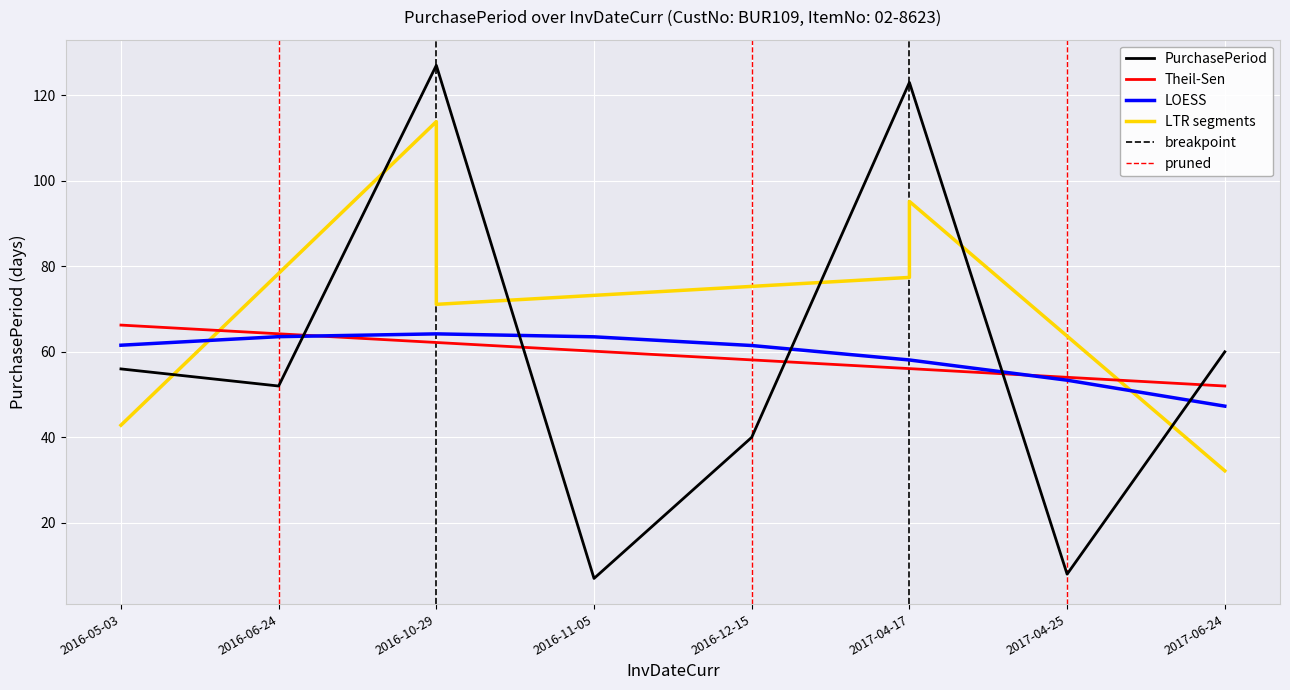

True or false: the data shows 35 at 2016-06-24.

False